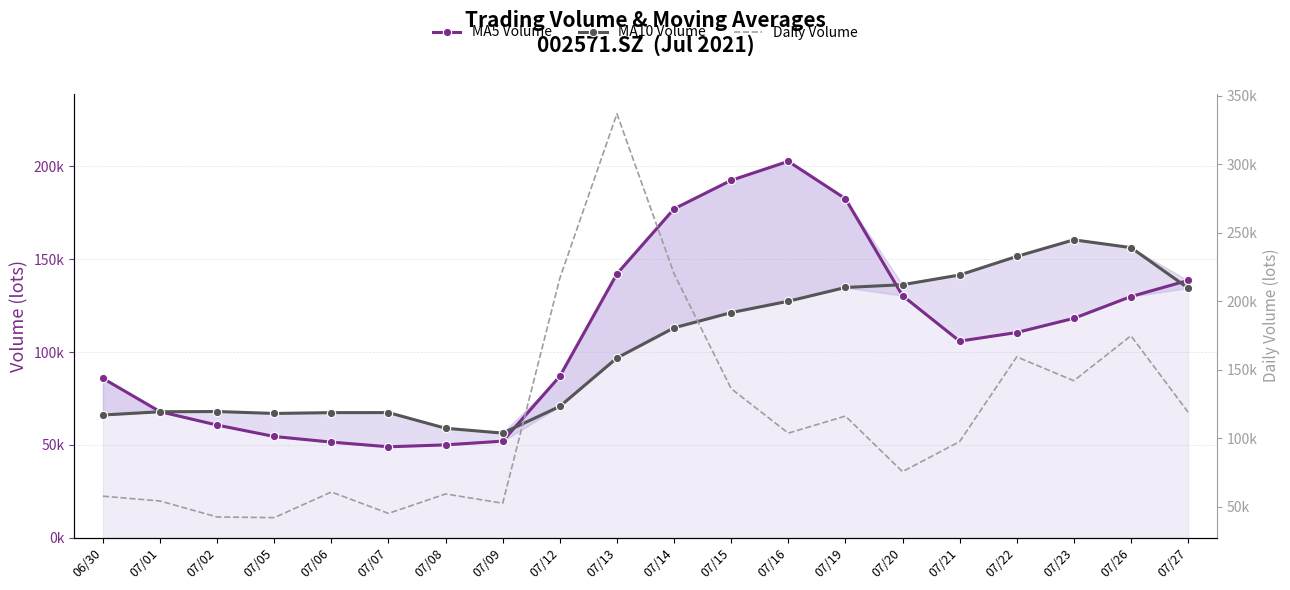

Is the value of MA5 Volume at 07/08 greater than the value of MA10 Volume at 07/14?

No